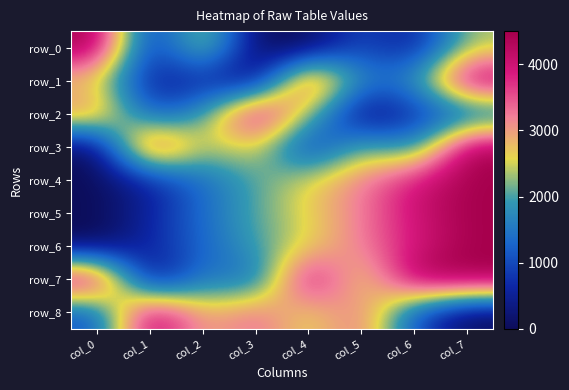

What is the maximum value shown in the chart?

4500.0